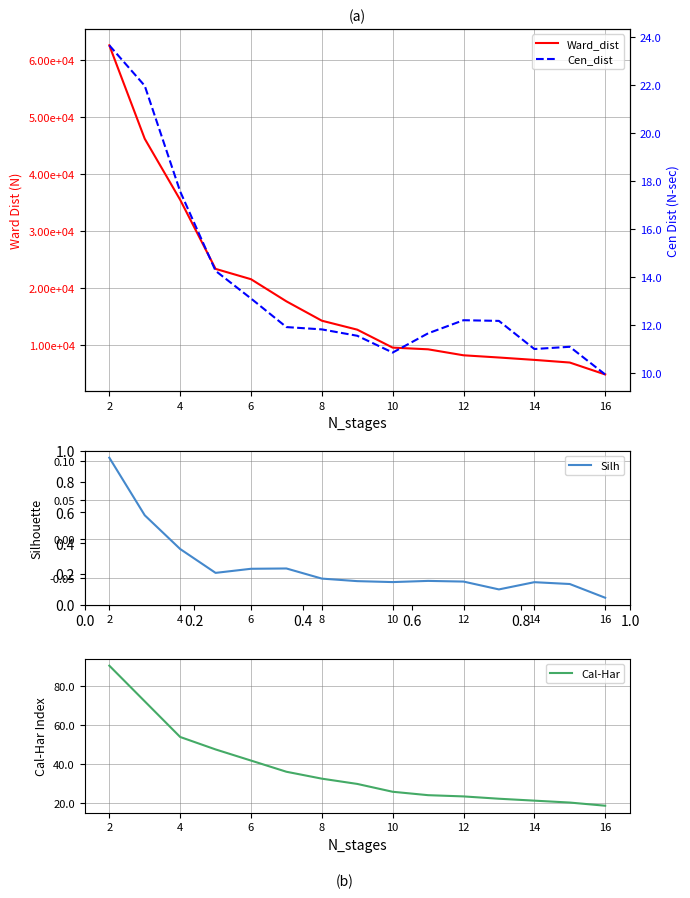

The Cal-Har series shows 141.4 at 2. True or false?

False